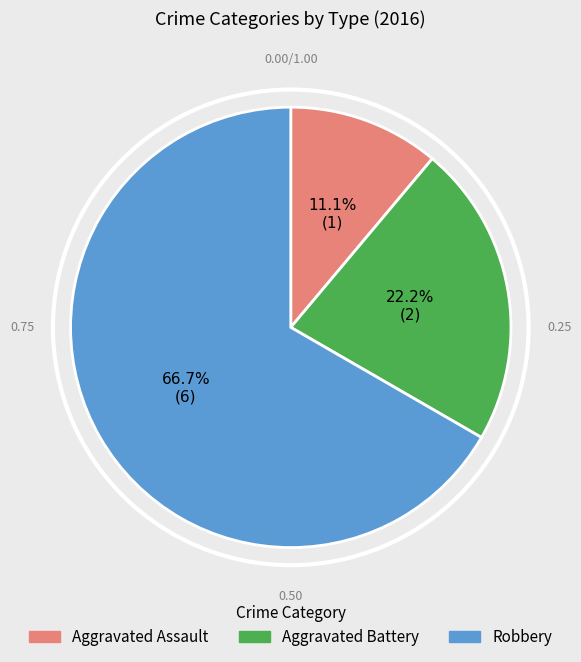

How many slices are in this pie chart?

3